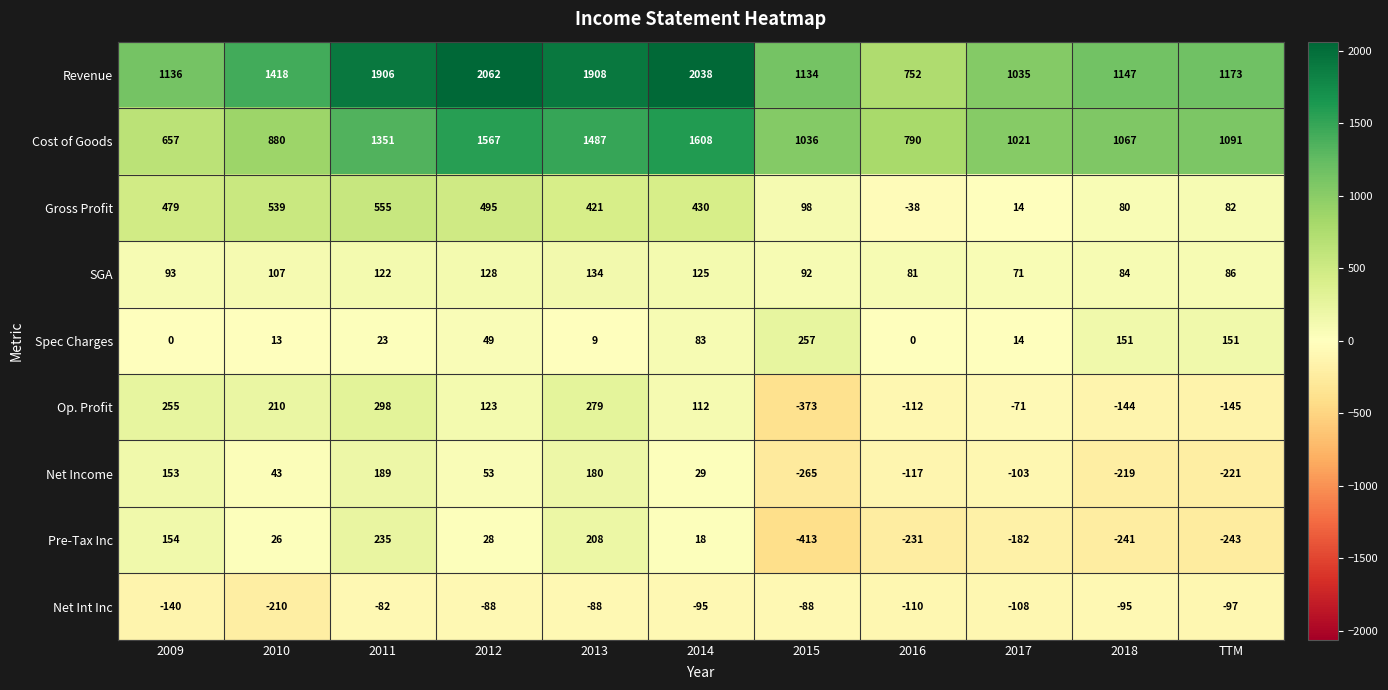

Which series has the widest spread of values?

Revenue